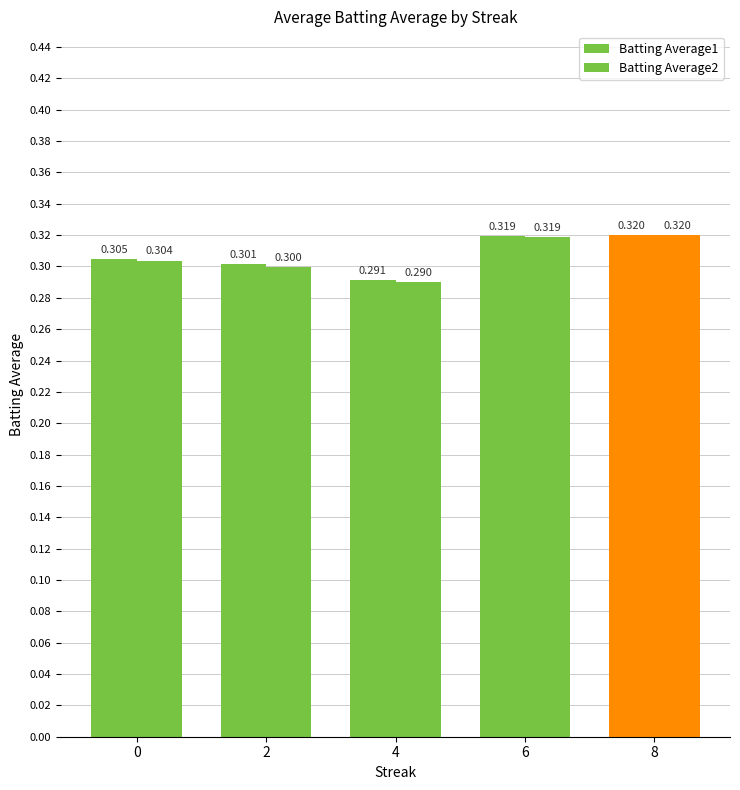

What is the value of the Batting Average2 bar at the 5th from the left?

0.3